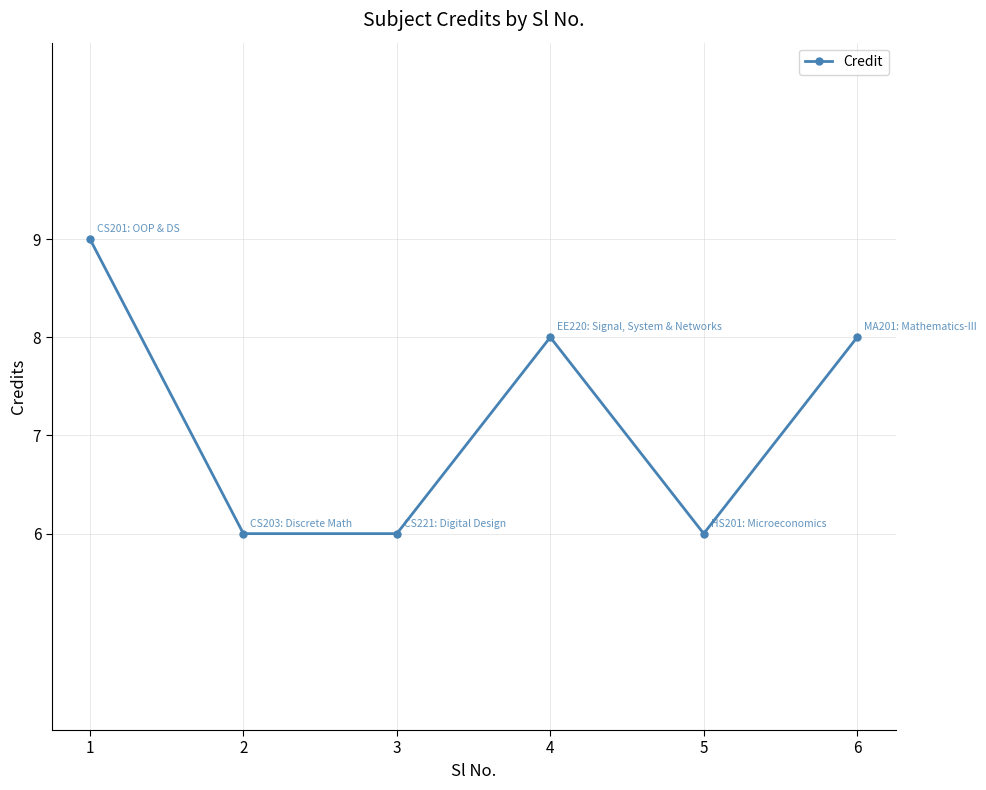

Reading left to right, transcribe all the data shown in this chart.

9	6	6	8	6	8